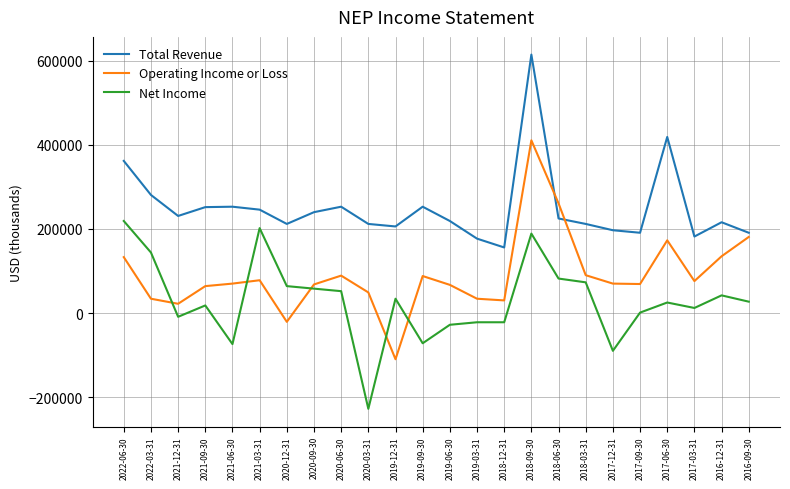

At which category does Operating Income or Loss reach its first local valley?

2021-12-31